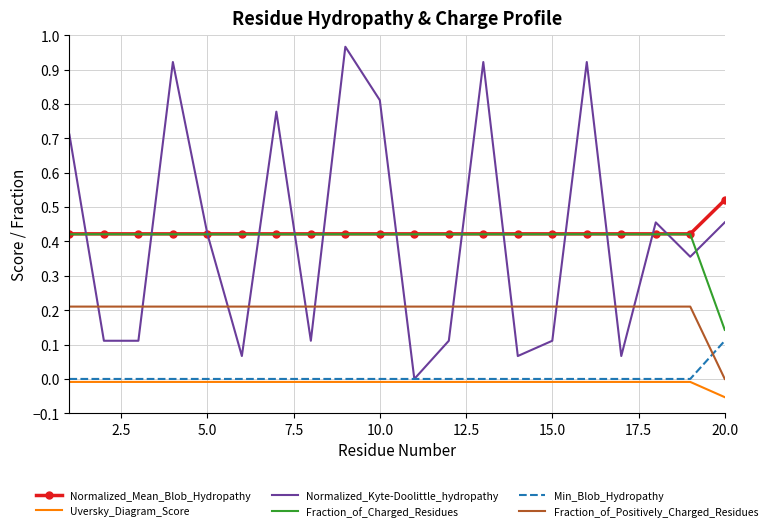

True or false: Normalized_Mean_Blob_Hydropathy and Normalized_Kyte-Doolittle_hydropathy cross at least once.

True